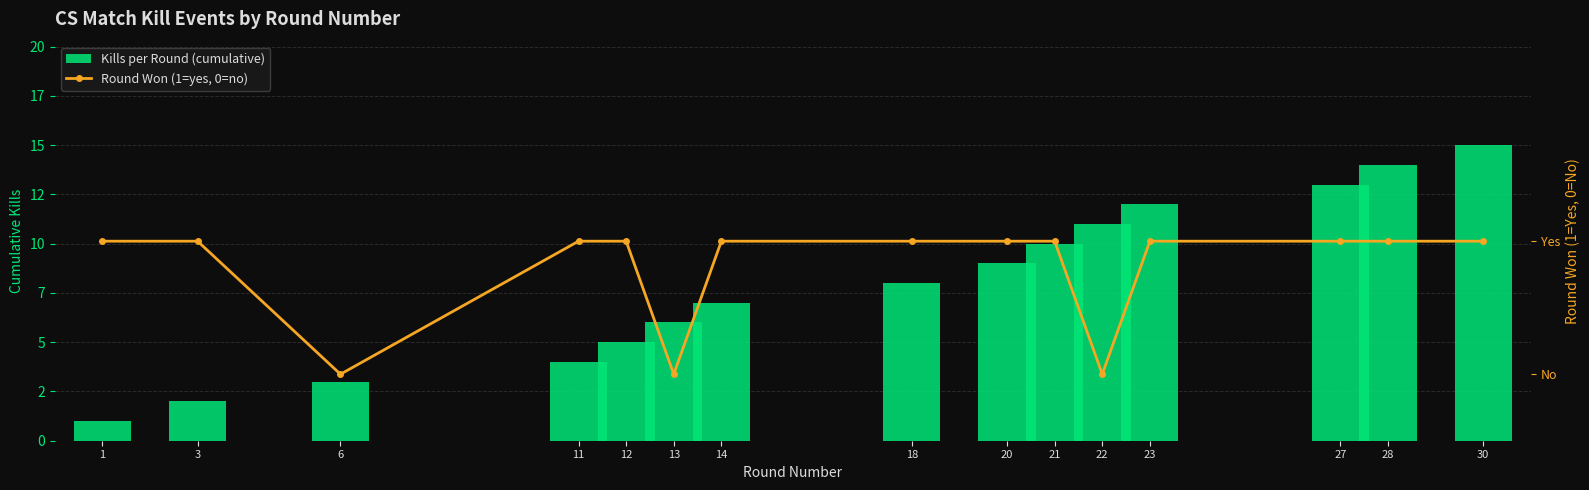

Count the Round Won (1=yes, 0=no) values in the range 1 to 2.

12